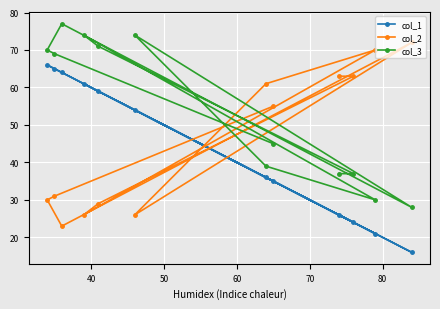

How many interior local valleys does the col_2 series have?

3